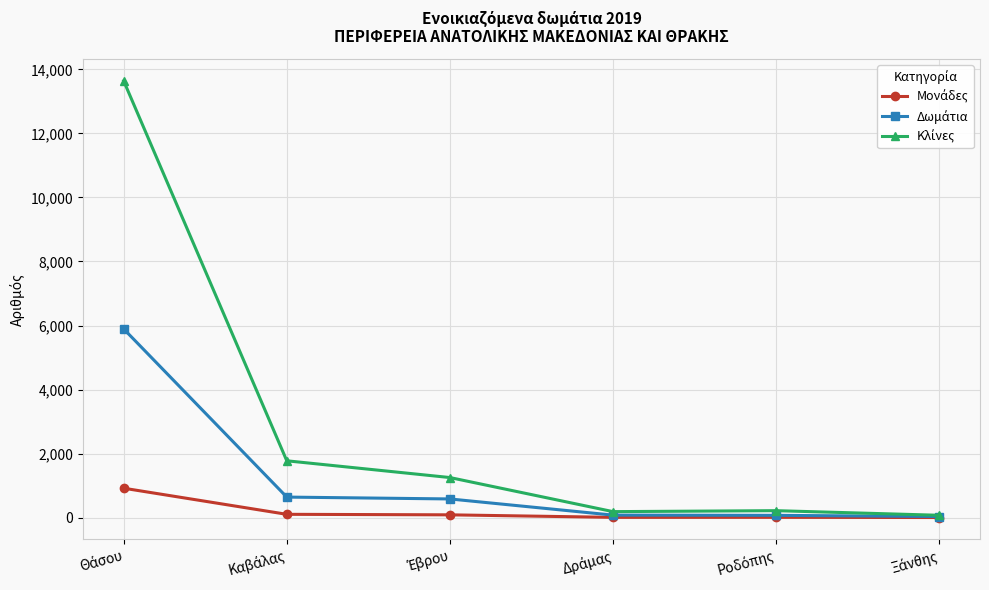

What is the greatest value displayed?

13638